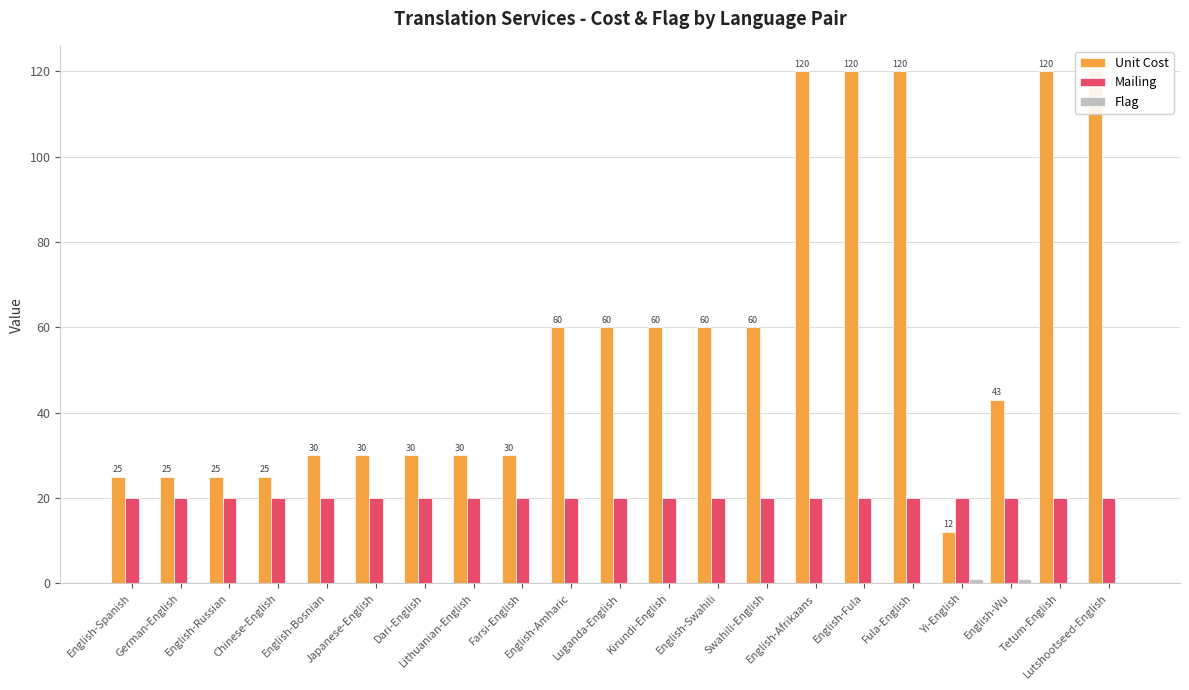

Which series has the largest total across all categories?

Unit Cost